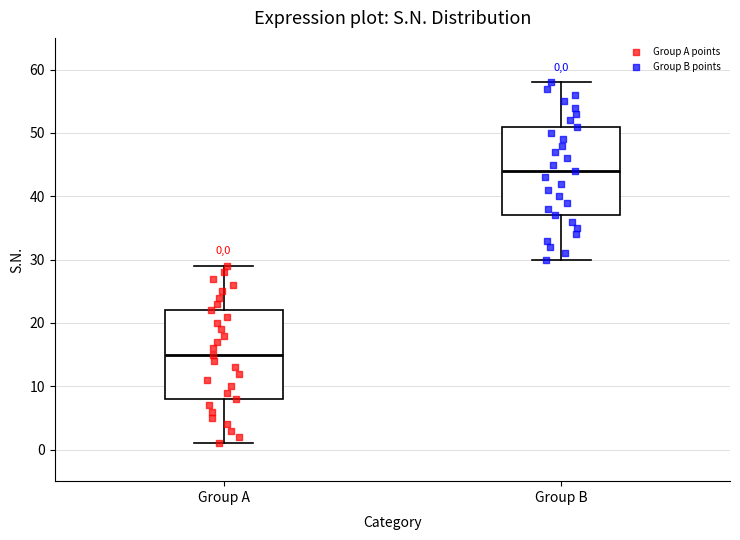

Which box has the lowest median line?

Group A